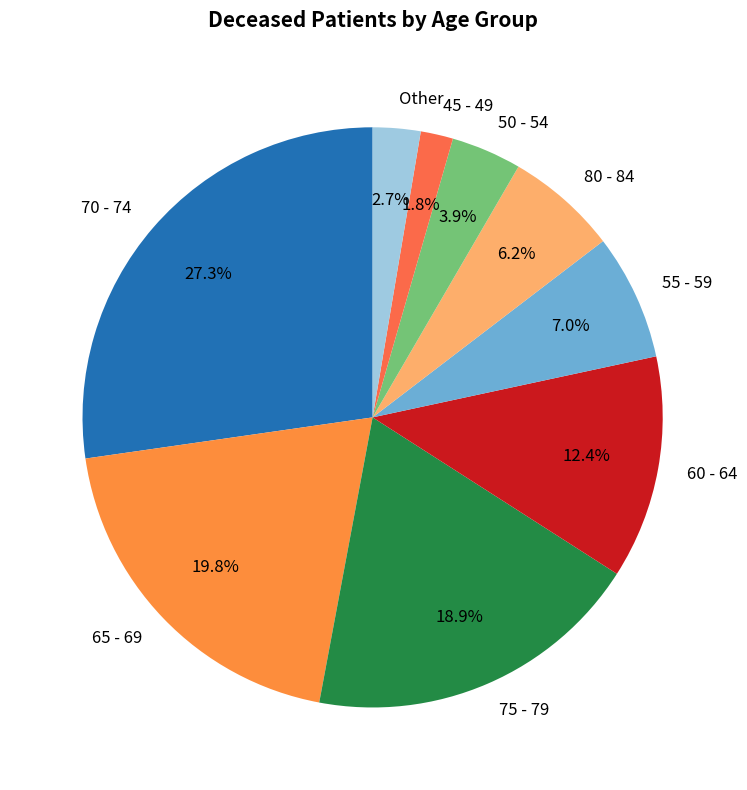

Approximately how many times larger is the value at Other compared to 80 - 84?

0.4